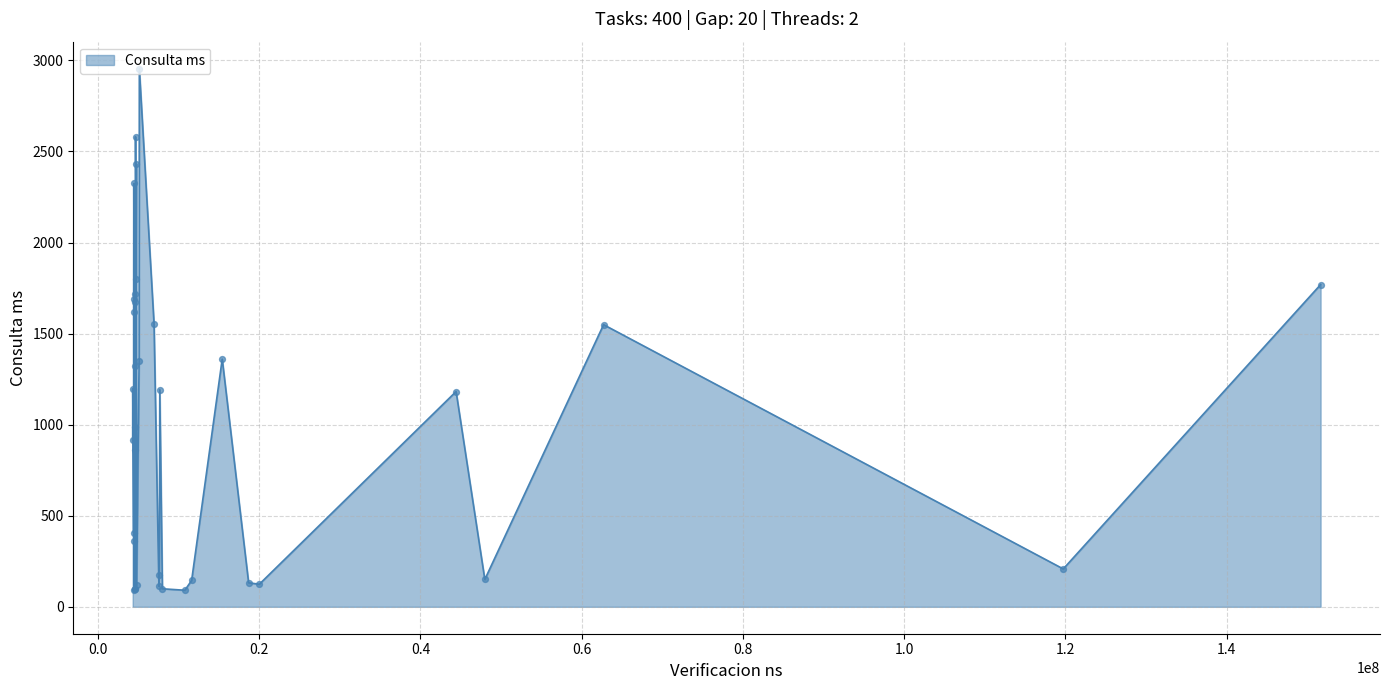

What is the greatest value displayed?

2955